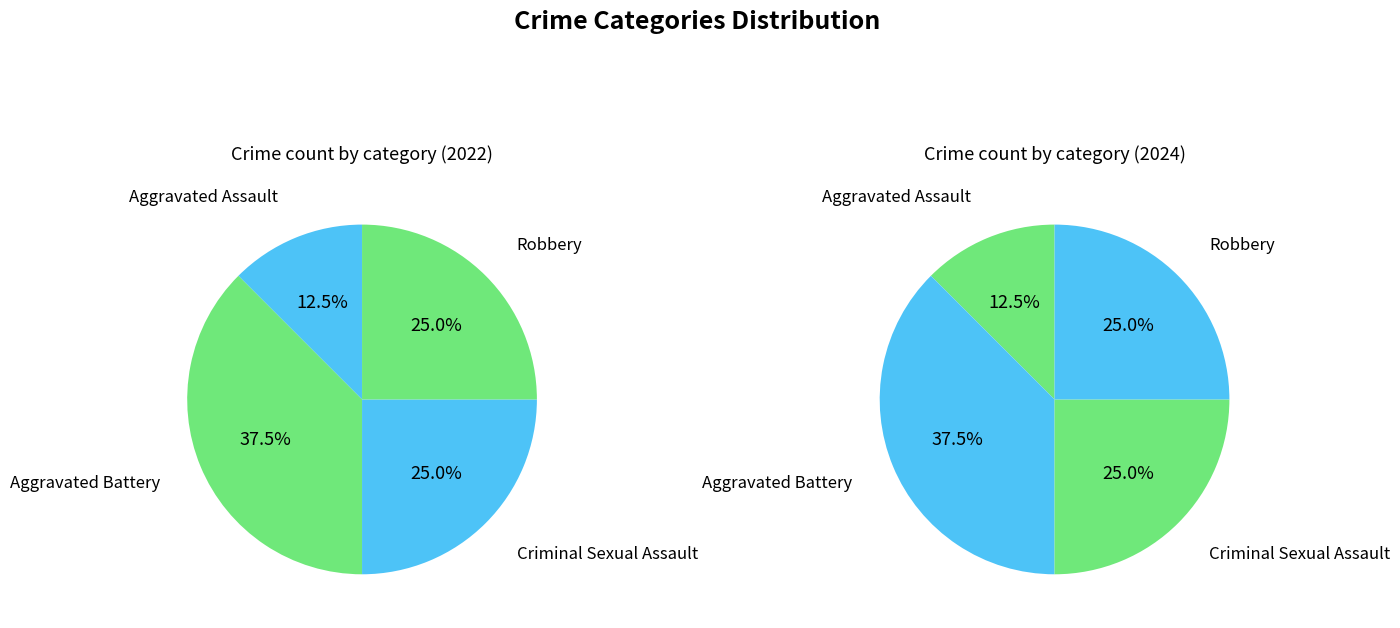

True or false: Aggravated Battery accounts for 38% of the total.

True